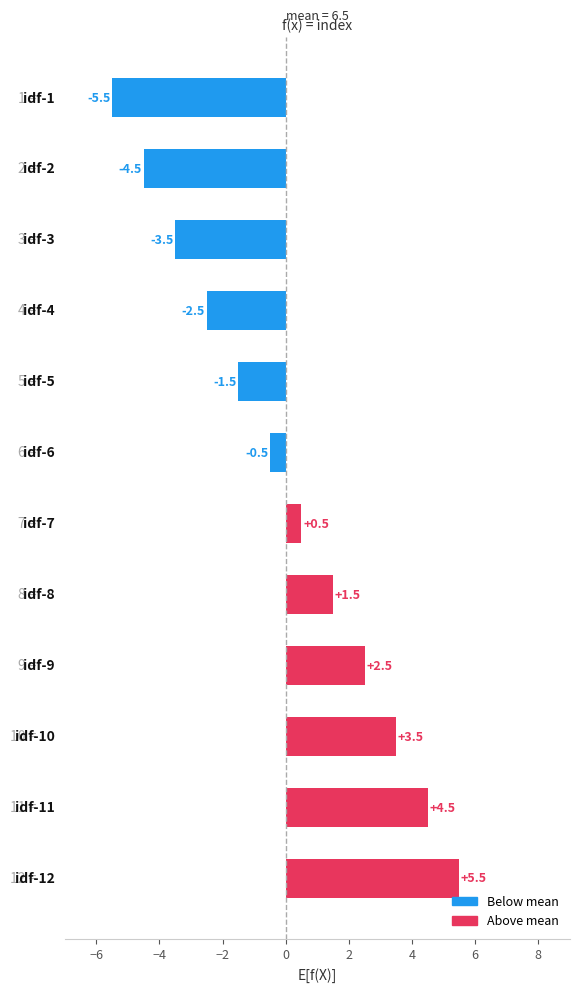

What is the difference between the maximum and minimum values?

11.0